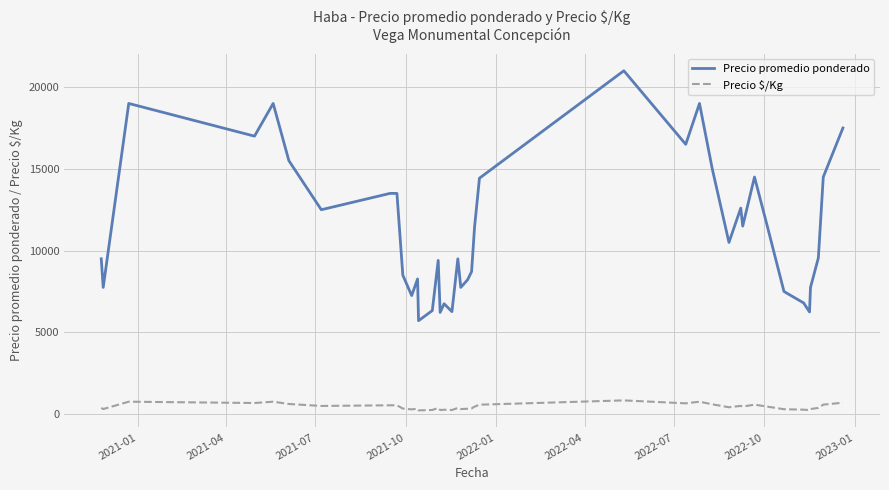

What is the difference between the maximum and minimum values in the Precio promedio ponderado series?

15286